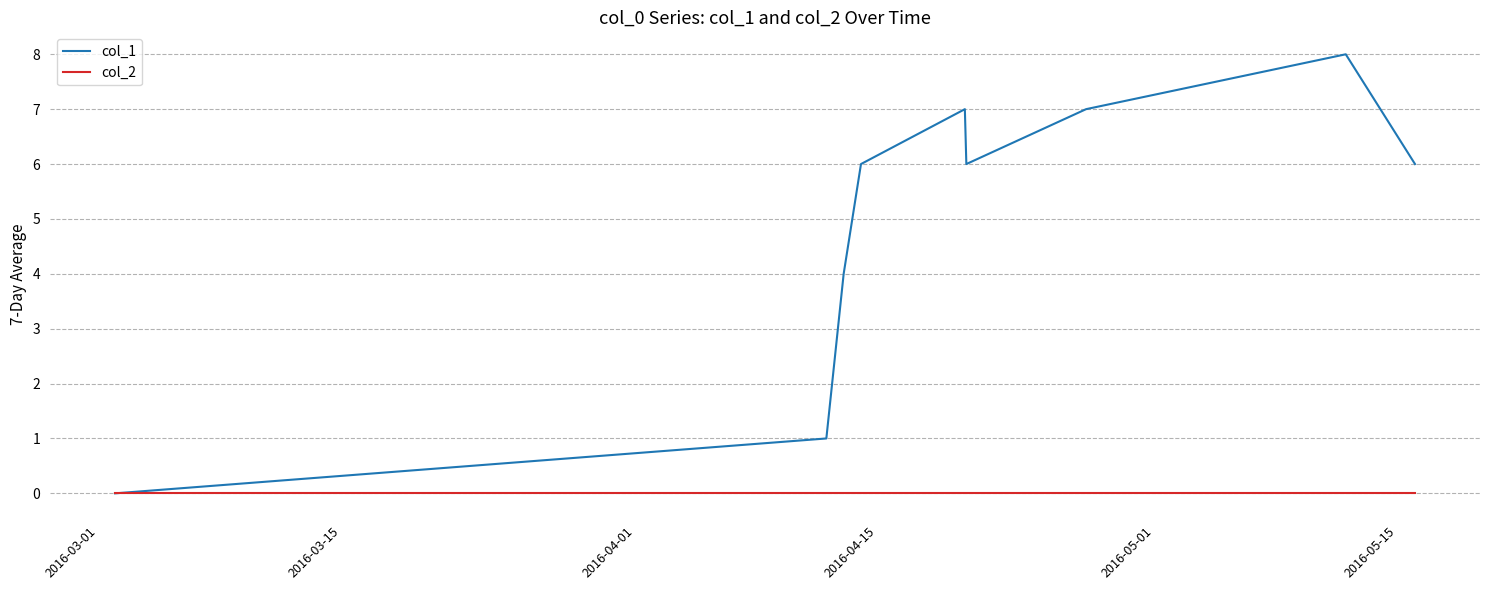

How many lines are shown in the chart?

2